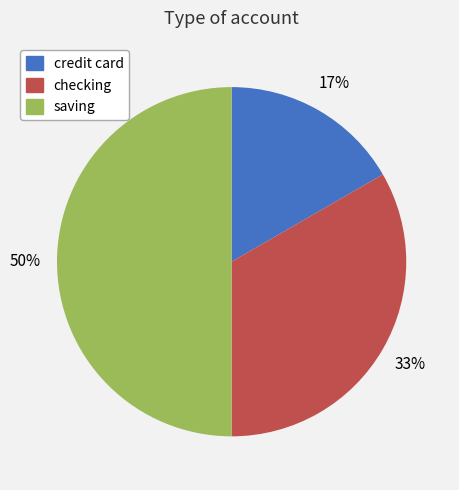

Which category has the biggest portion of the pie?

saving